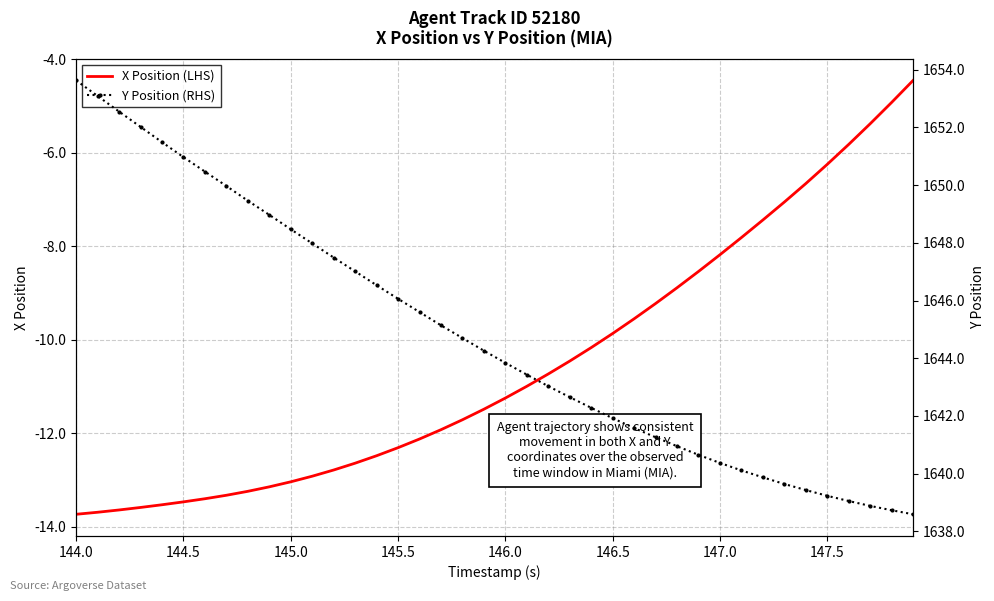

What is the maximum value for X Position (LHS)?

-4.5